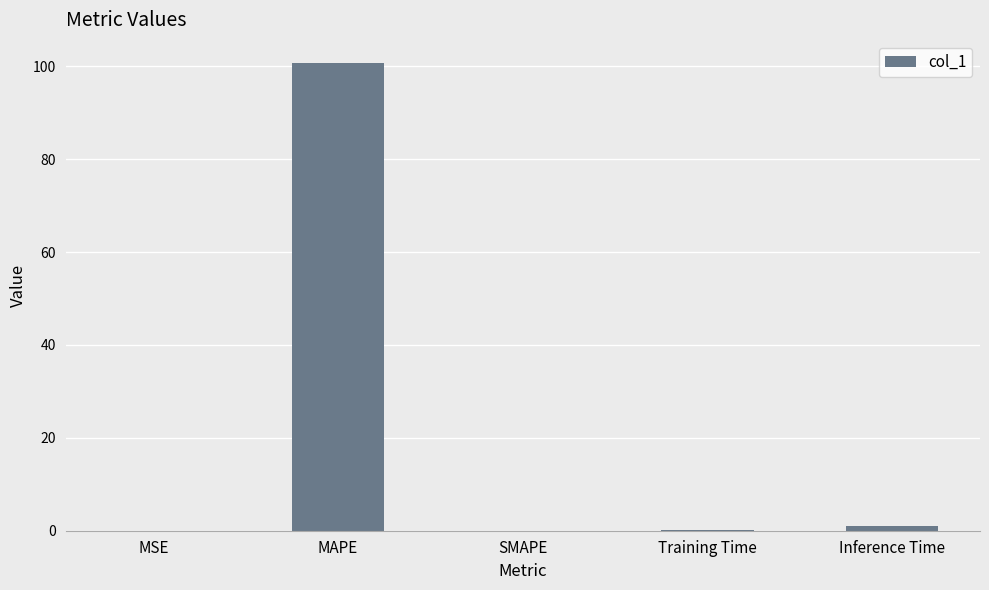

The value at SMAPE is -64.7. True or false?

False